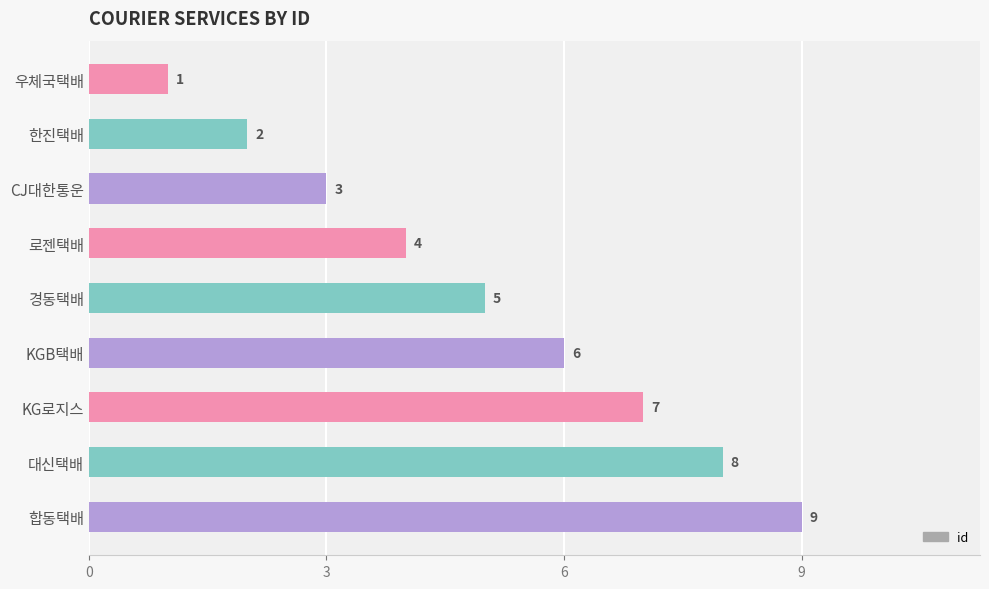

True or false: the data shows 9 at KG로지스.

False